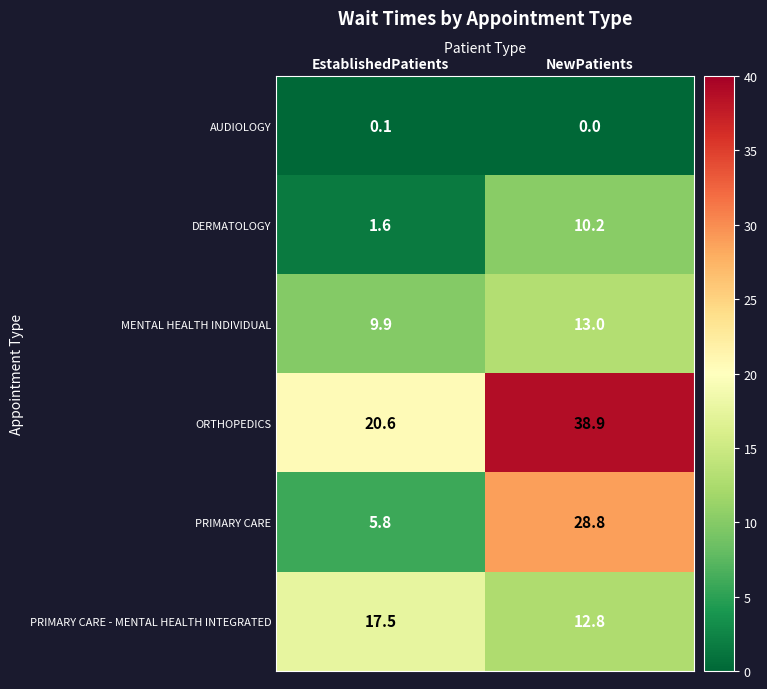

At which label is PRIMARY CARE closest to 17?

EstablishedPatients